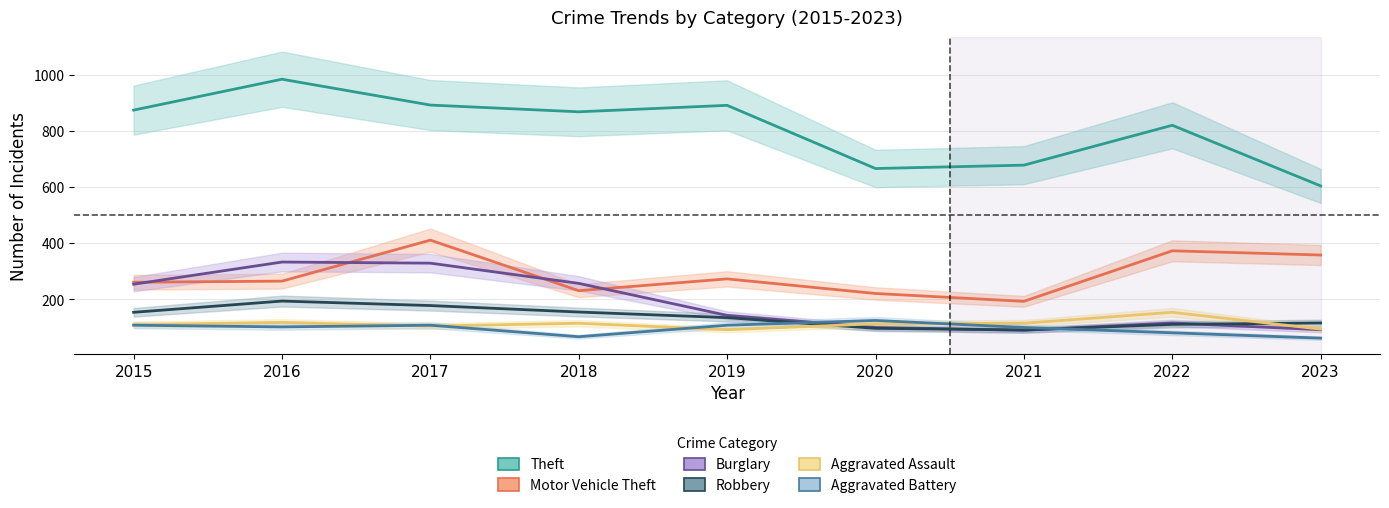

What is the difference between the second highest and second lowest values in the Robbery series?

81